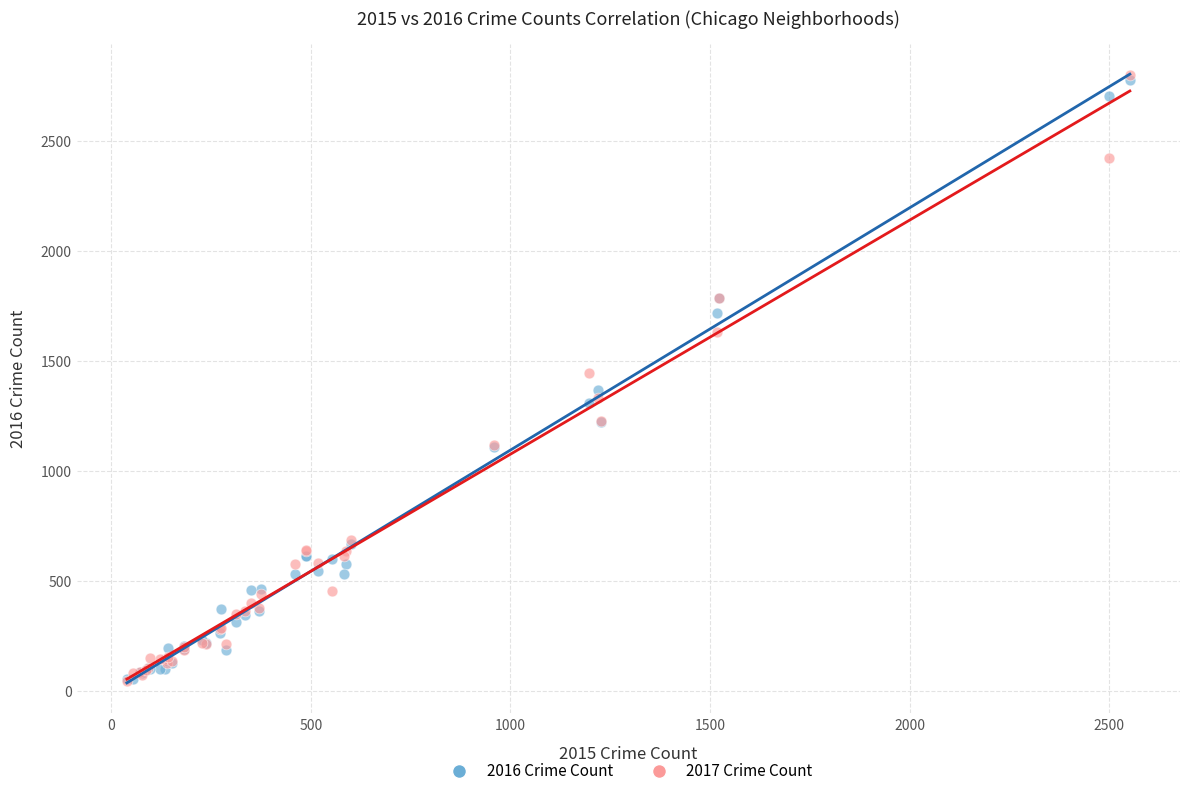

What are all the series names shown in the legend?

2016 Crime Count, 2017 Crime Count